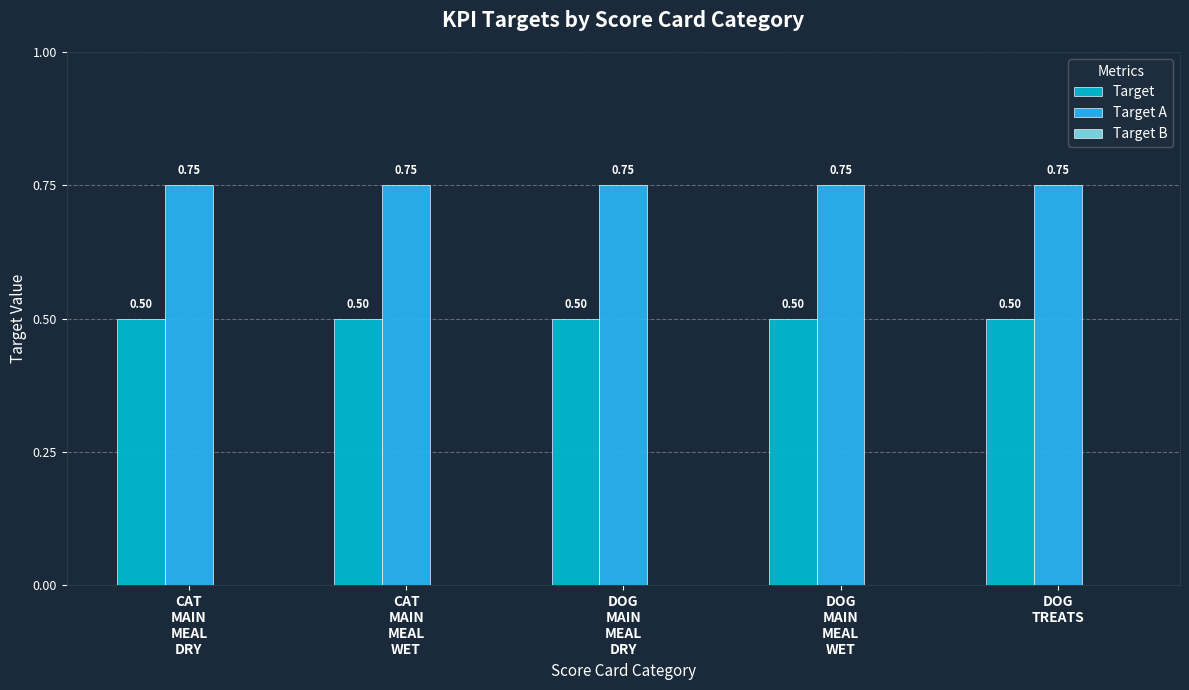

What is the label of the 1st bar from the left?

CAT
MAIN
MEAL
DRY